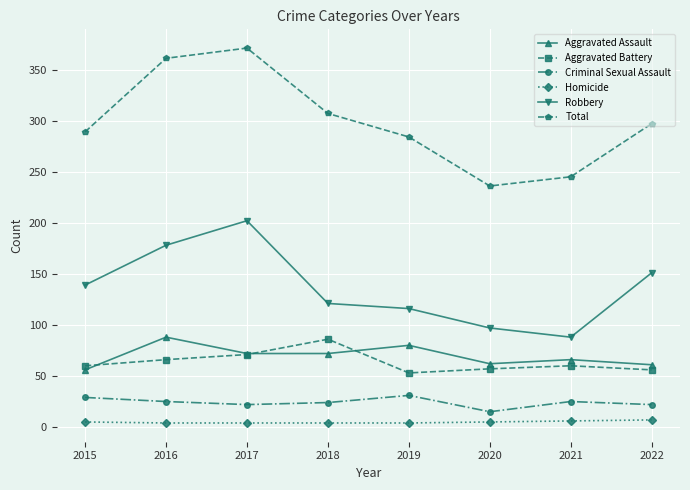

Which series changed the most between 2017 and 2020?

Total